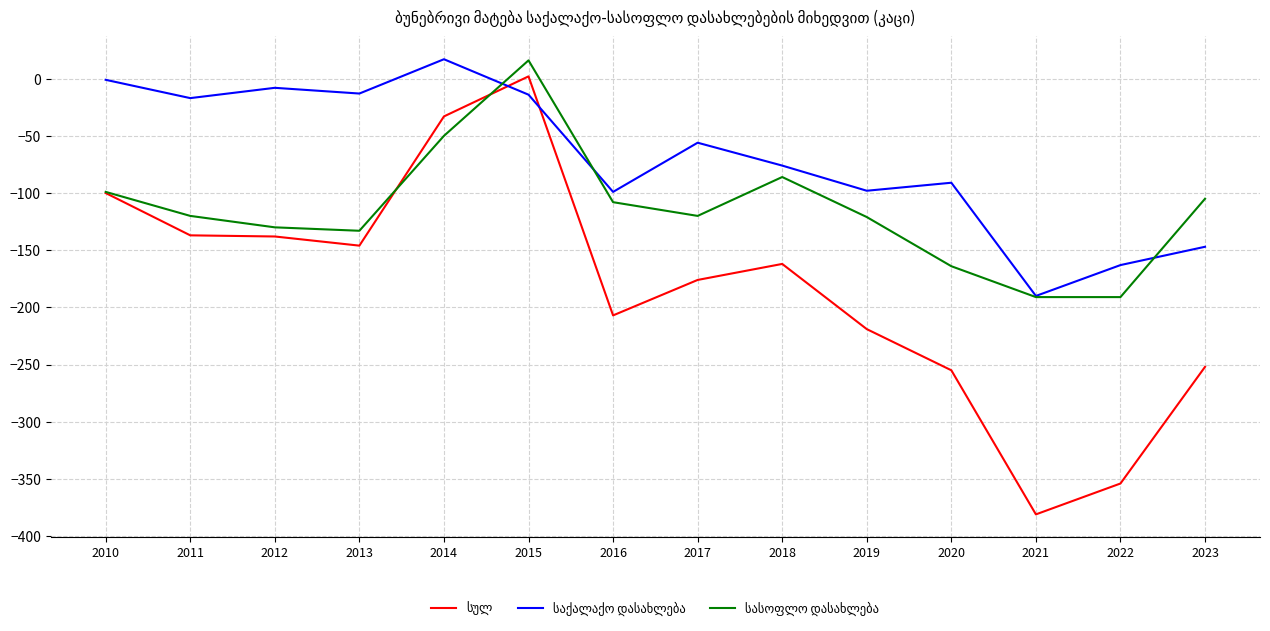

What is the smallest value displayed?

-381